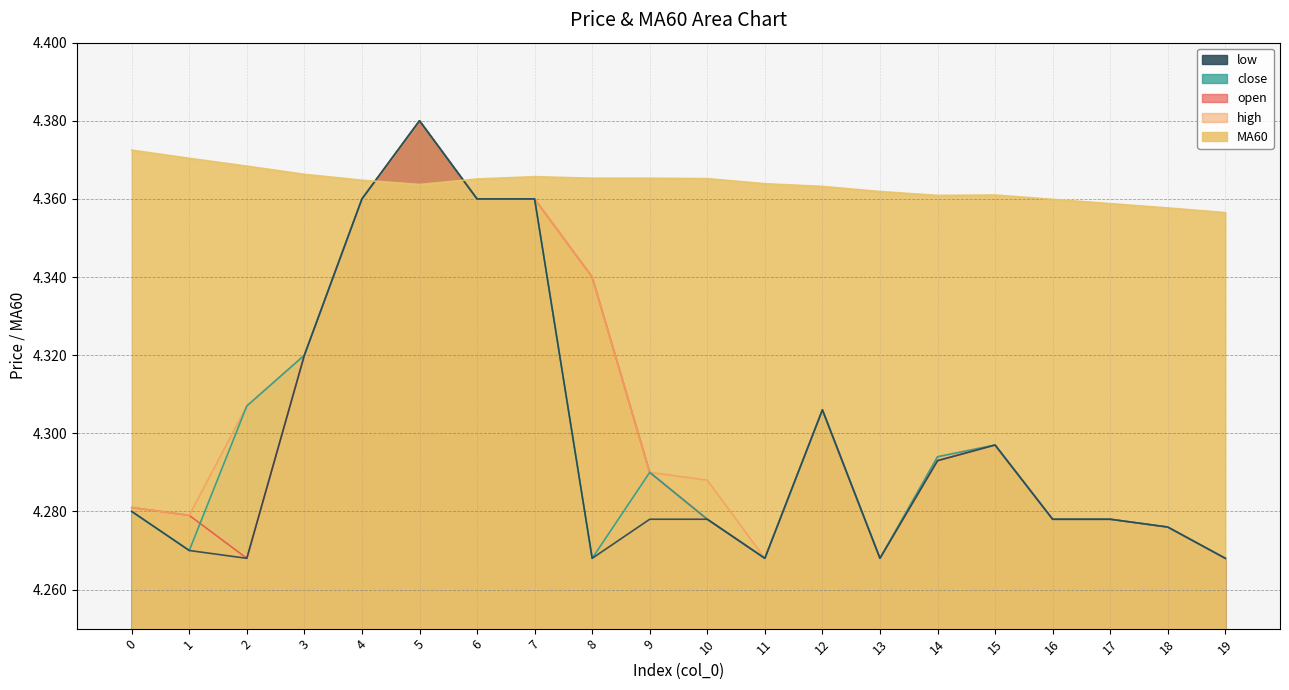

At which category does close reach its first local valley?

1